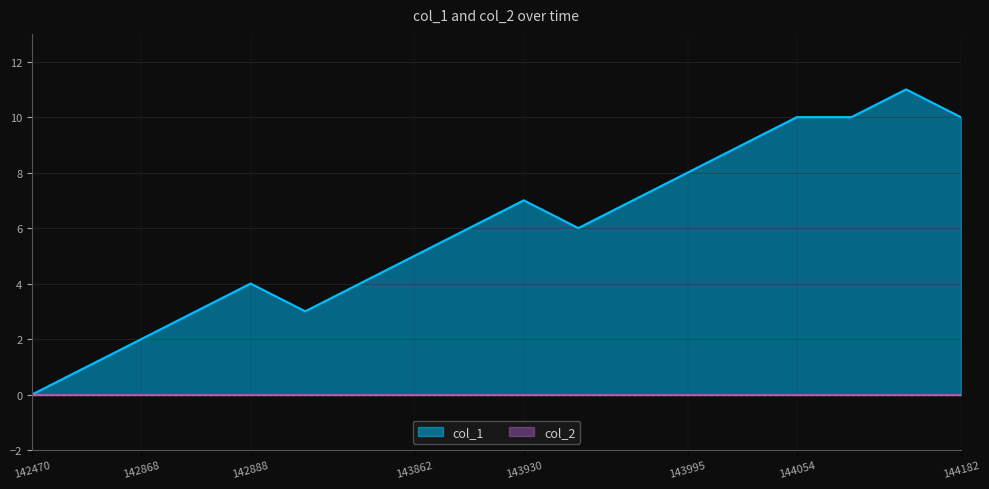

How many positive values are there?

17